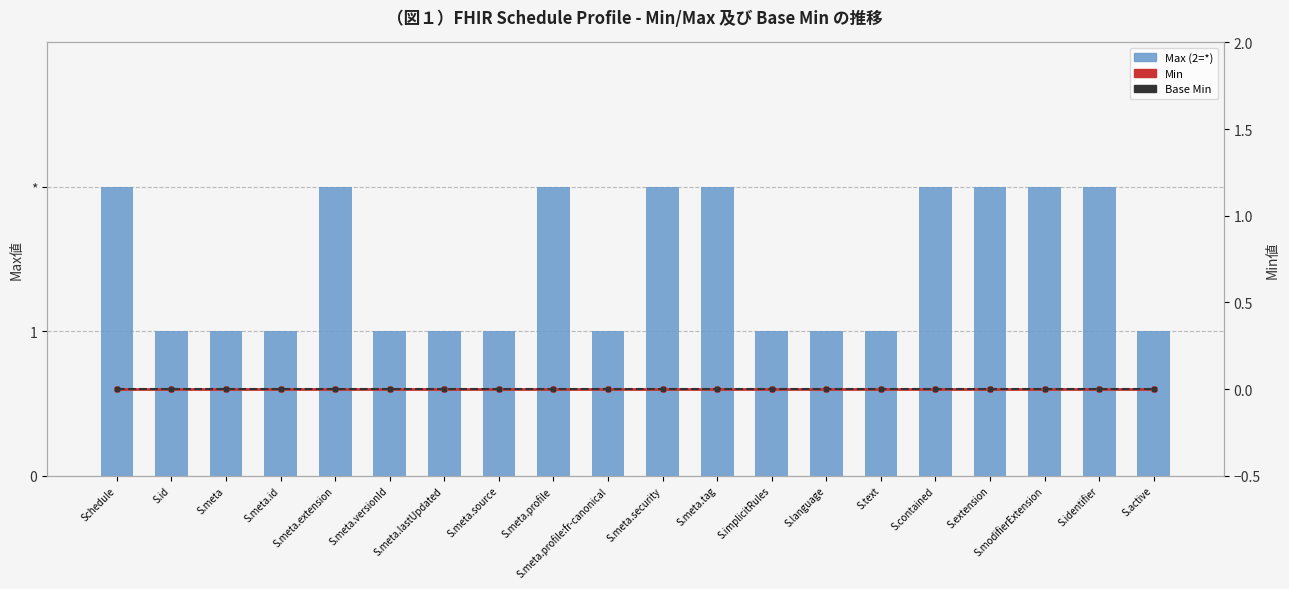

Between S.modifierExtension and S.id, which is larger?

S.modifierExtension